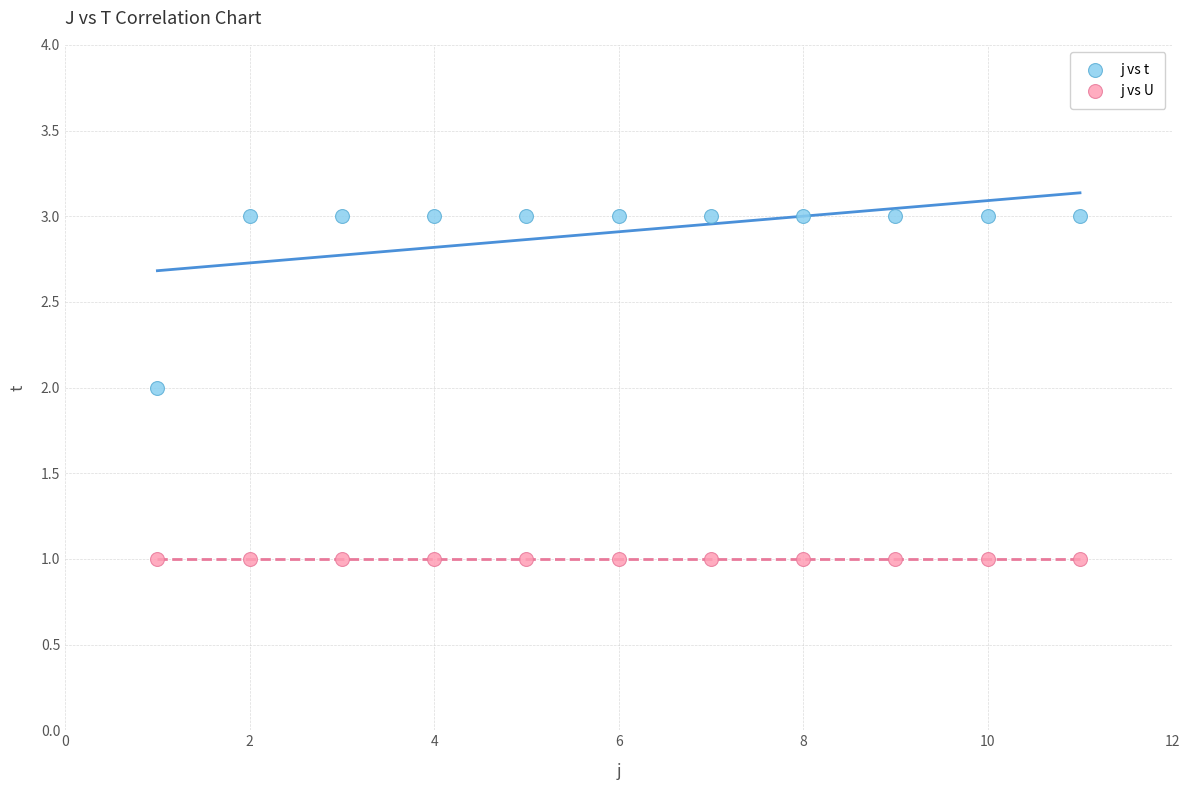

Which series contains the highest Y value?

j vs t